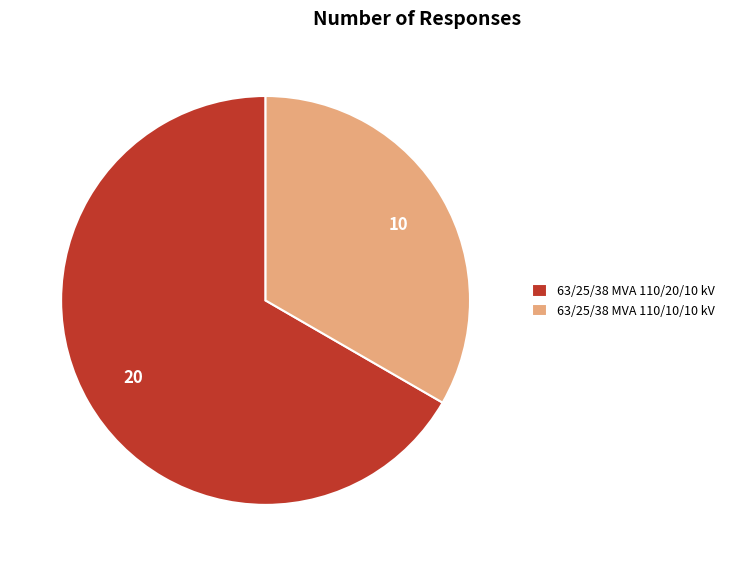

Combined, do 63/25/38 MVA 110/20/10 kV and 63/25/38 MVA 110/10/10 kV account for over 50%?

Yes